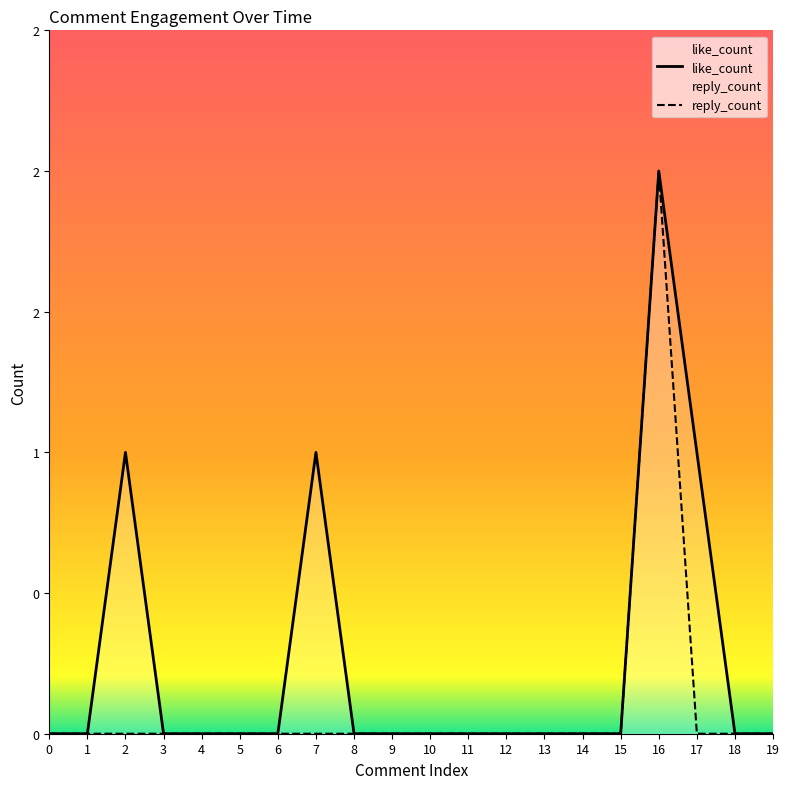

True or false: like_count and reply_count cross at least once.

False